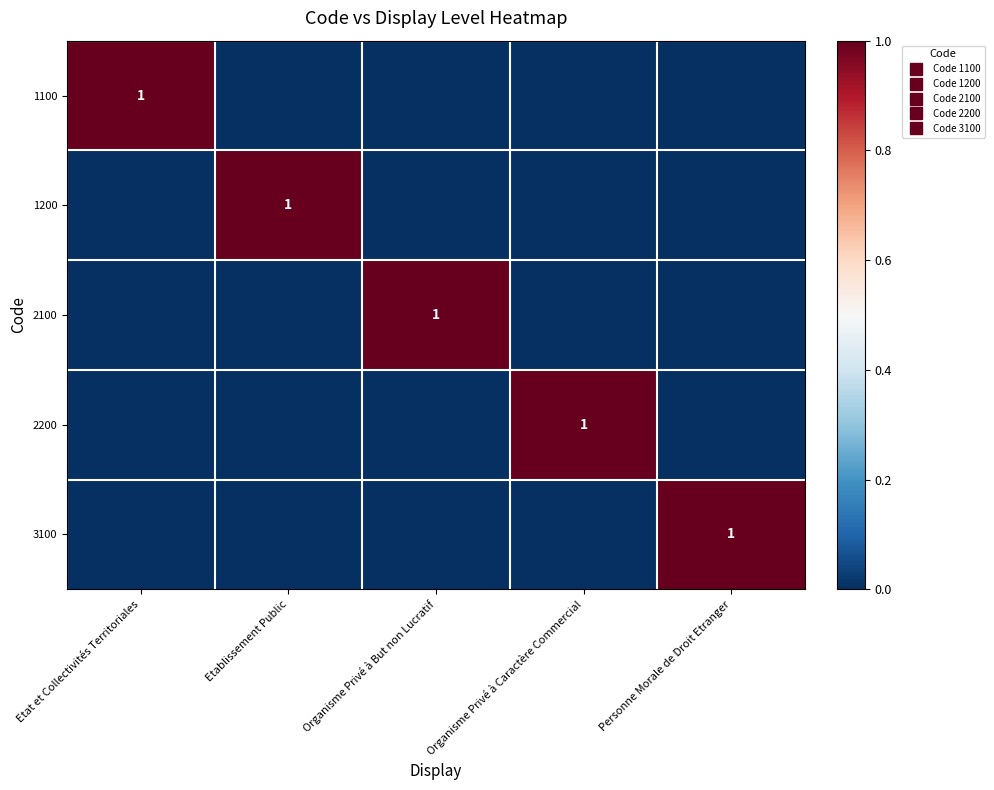

How many categories are shown in the chart?

5